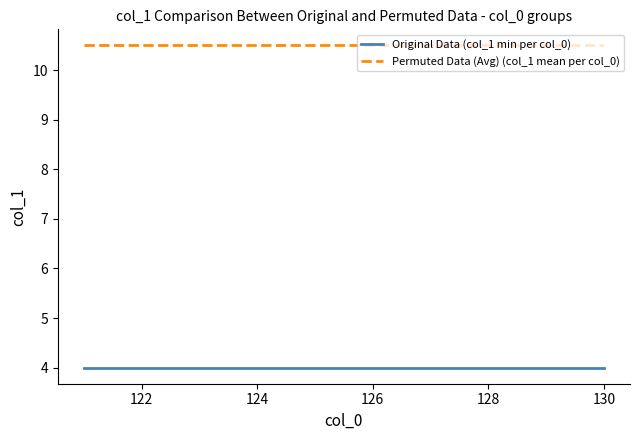

How many lines are shown in the chart?

2